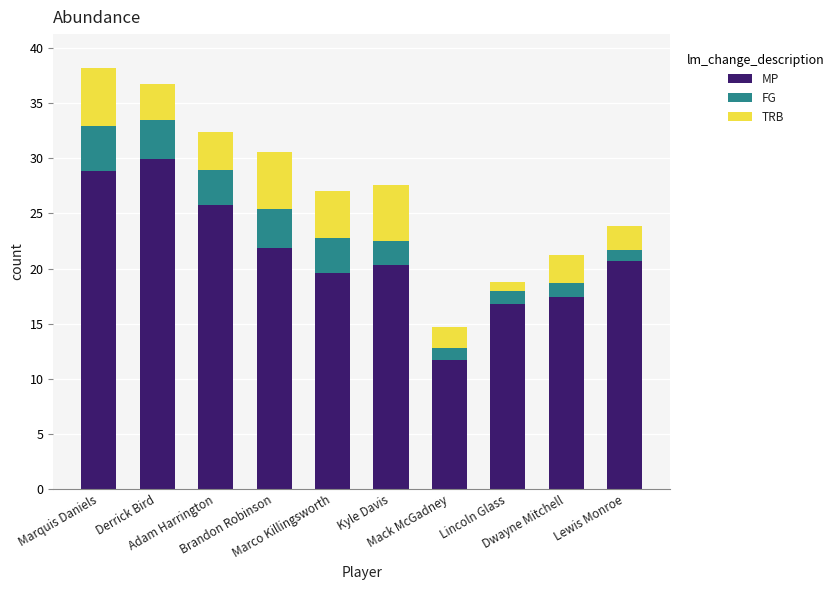

What is the maximum value for MP?

29.9